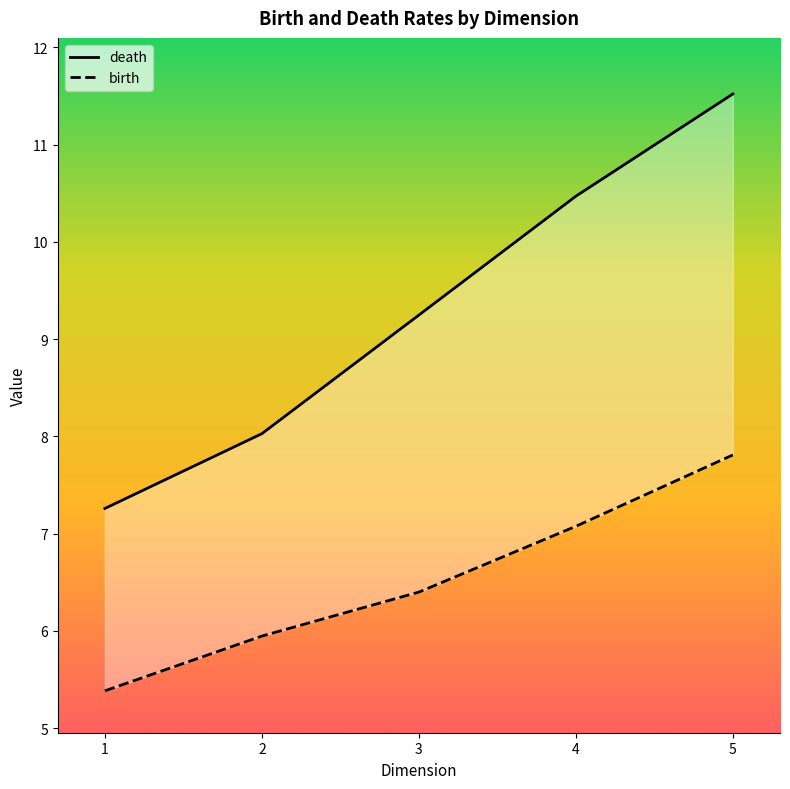

Reading left to right, what are all the values shown in this chart?

death: 1=7.3	2=8.0	3=9.2	4=10.5	5=11.5
birth: 1=5.4	2=5.9	3=6.4	4=7.1	5=7.8